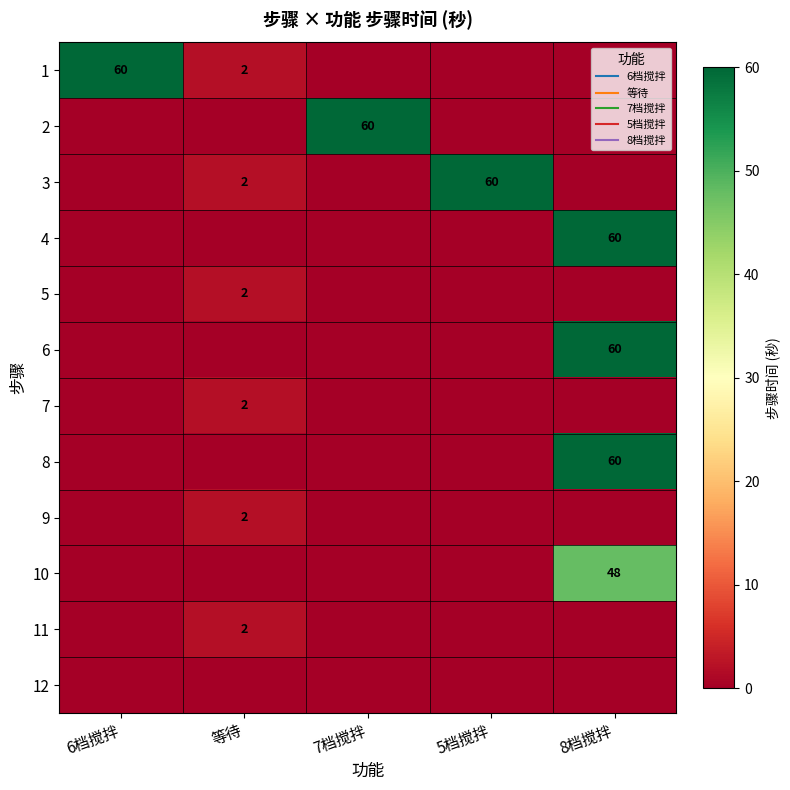

What is the total value across all series at 6档搅拌?

60